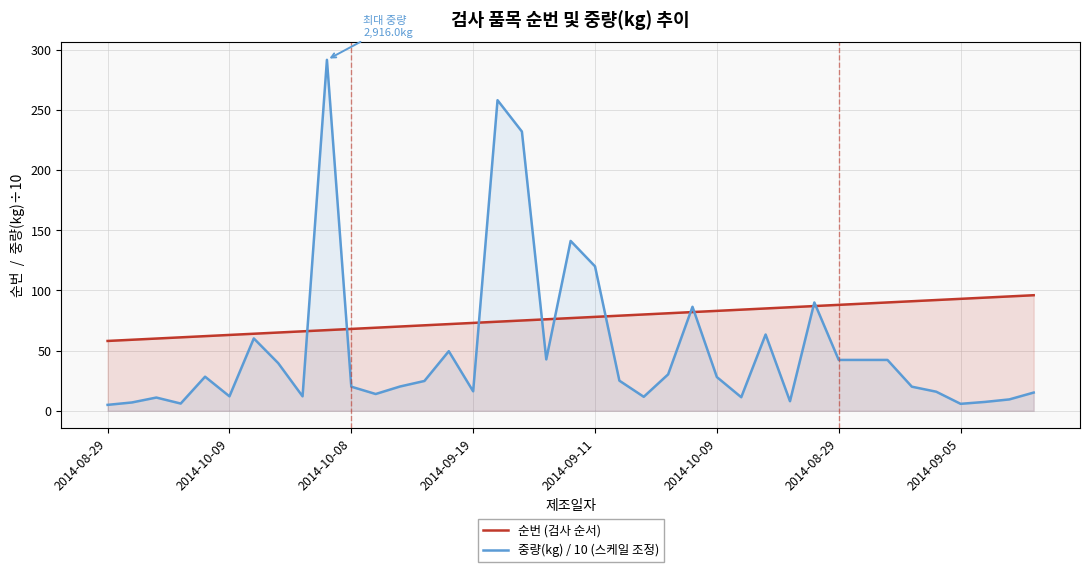

Which series has the largest total across all categories?

순번 (검사 순서)